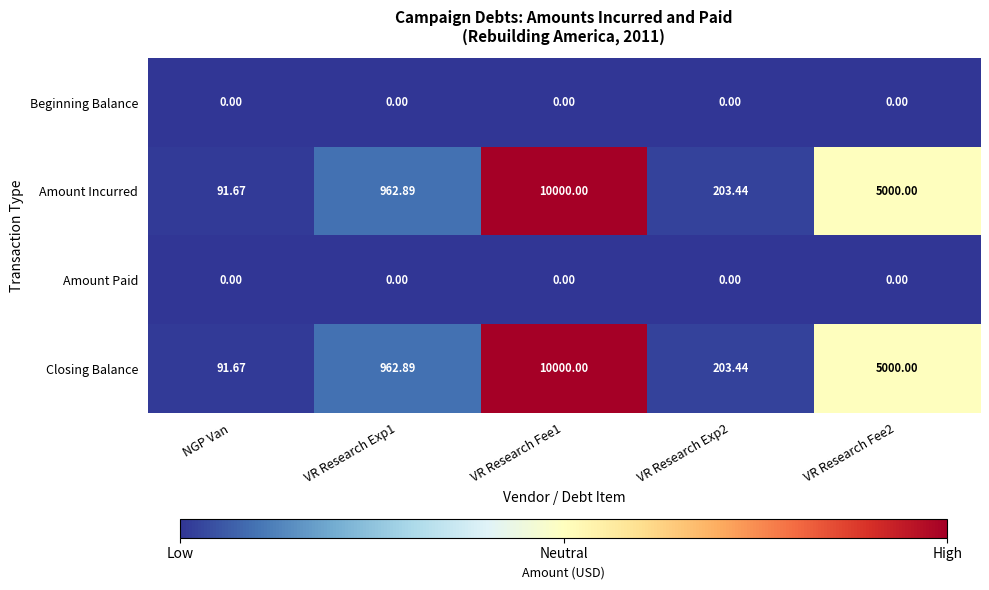

Which series changed the most between NGP Van and VR Research Fee2?

Amount Incurred